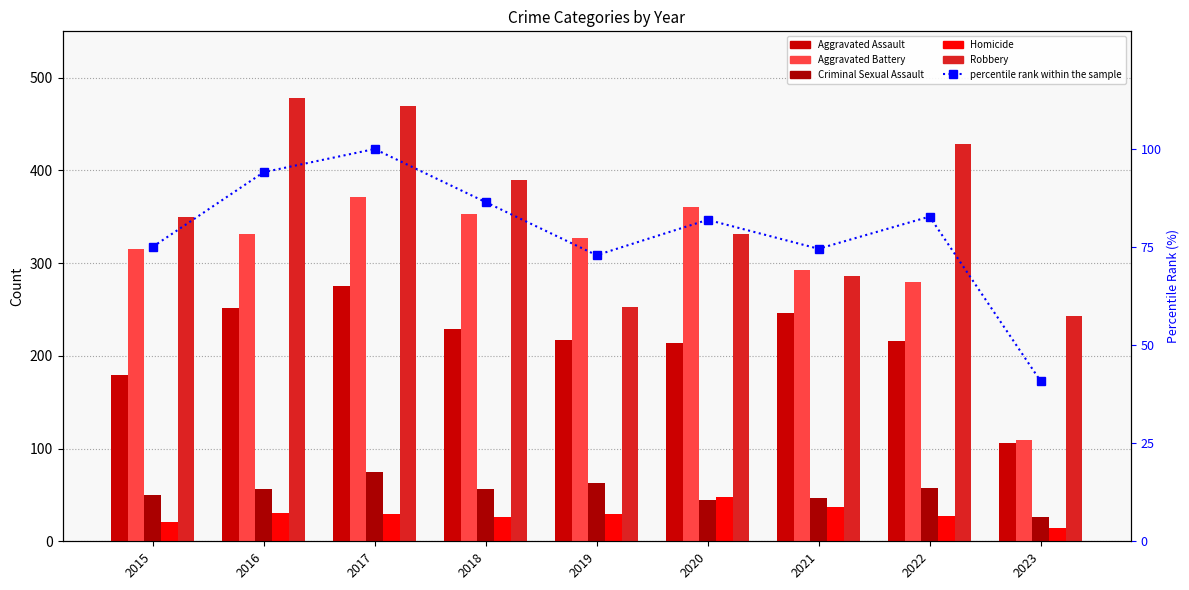

What is the difference between the highest and lowest values at 2022?

401.0